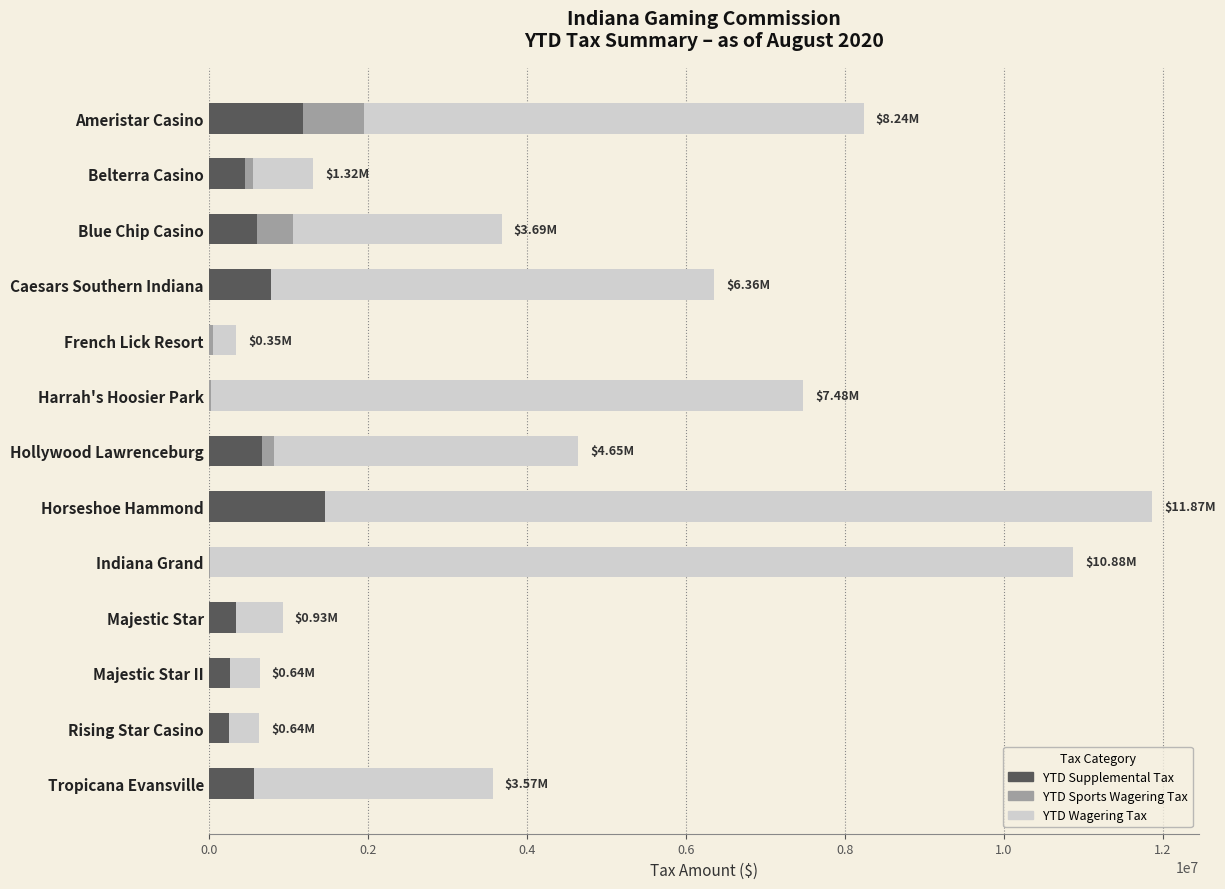

What is the sum of all YTD Supplemental Tax values?

6617217